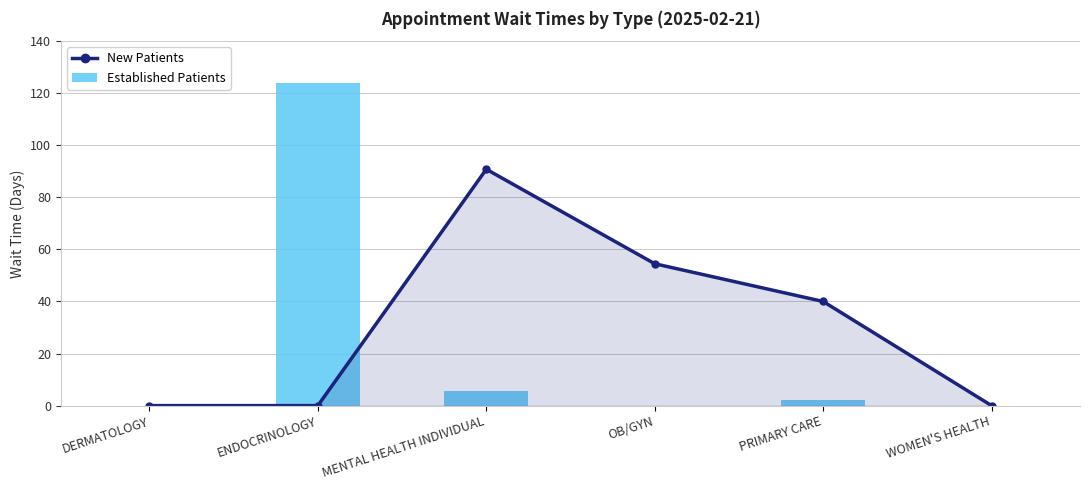

Reading right to left, what are all the values shown in this chart?

New Patients: 0.0	40.0	54.5	90.8	0.0	0.0
Established Patients: 0.0	2.2	0.0	5.6	124.0	0.0